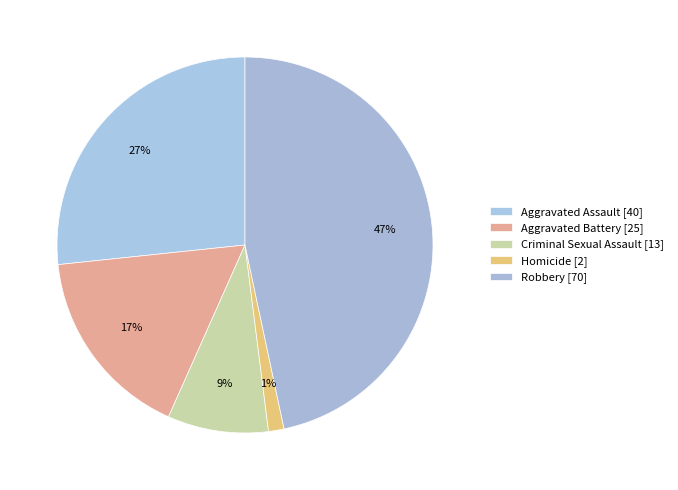

Between Homicide and Aggravated Assault, which is larger?

Aggravated Assault